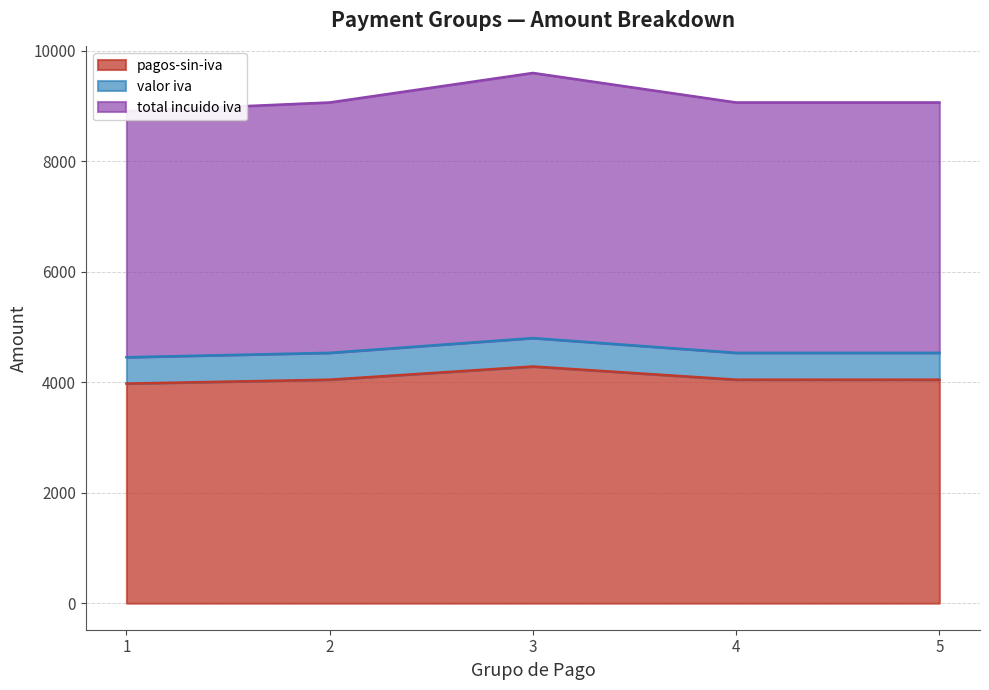

How many lines are shown in the chart?

3